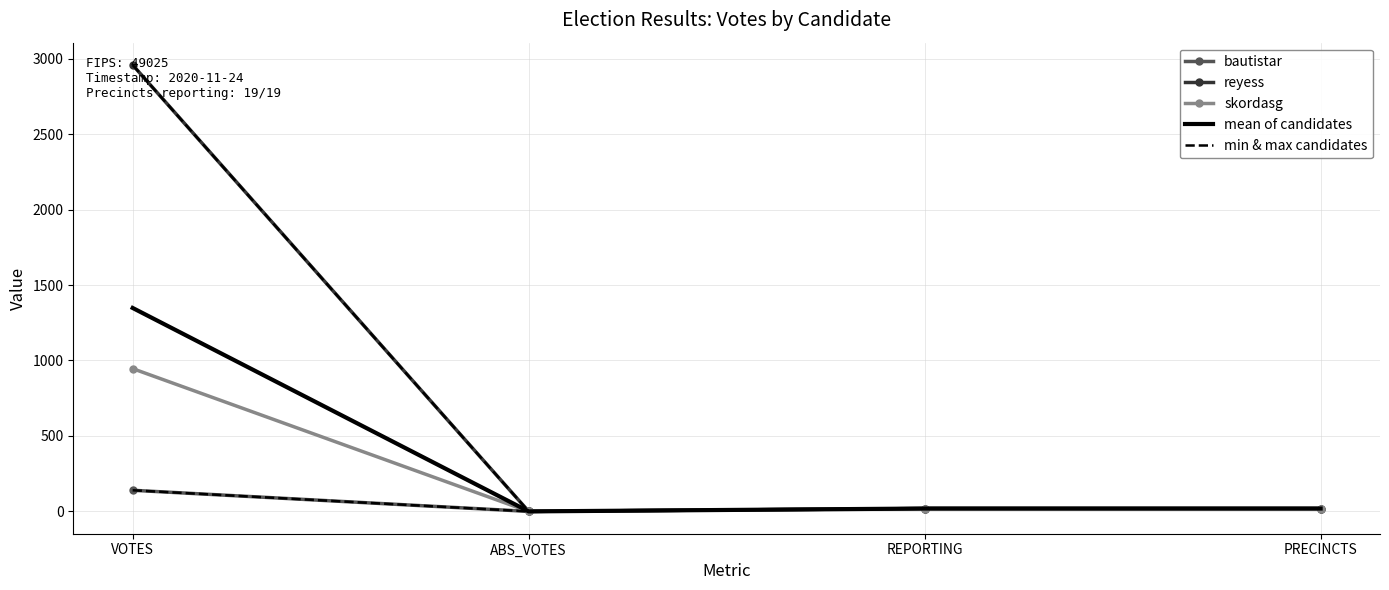

How many data points in min & max candidates are less than 19?

1